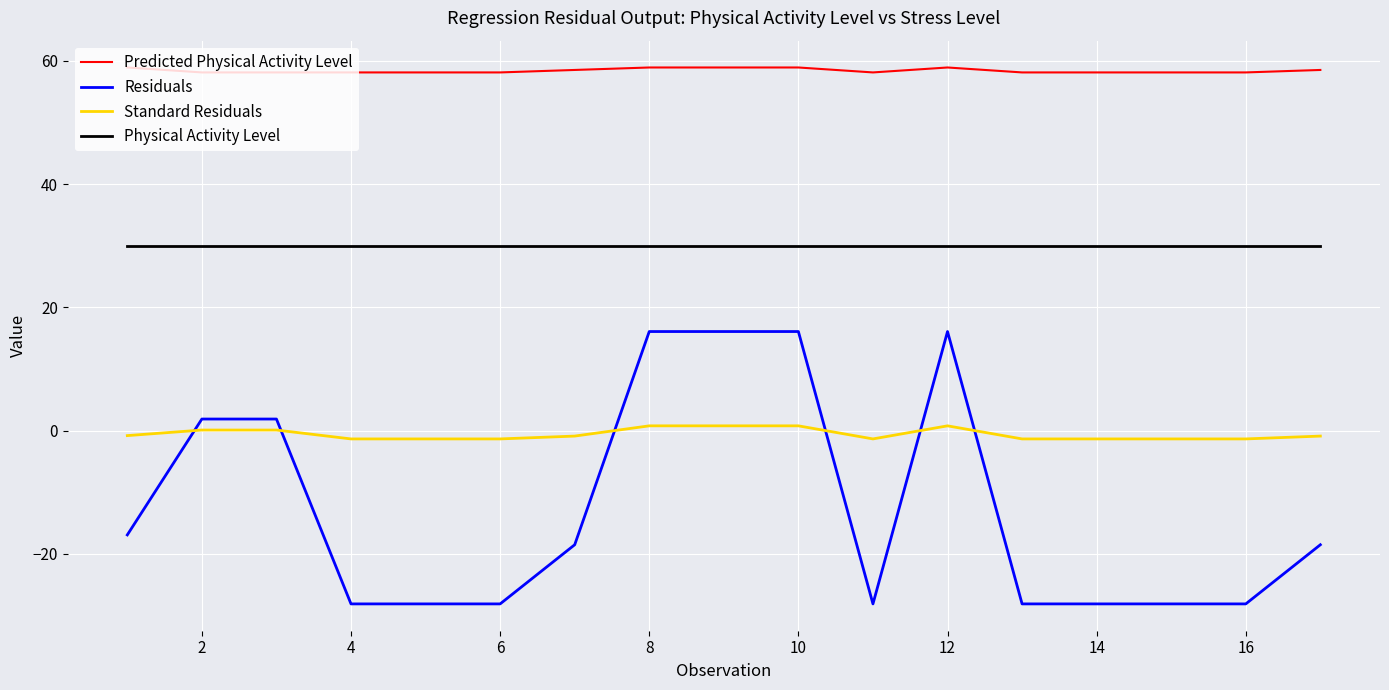

Which series has the largest total across all categories?

Predicted Physical Activity Level